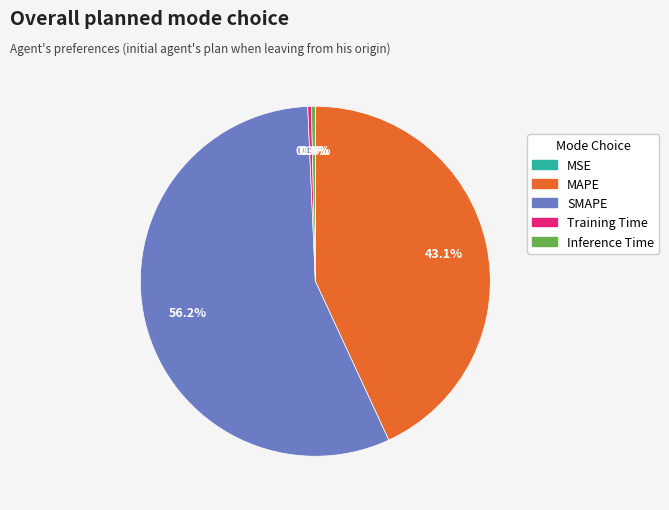

To the nearest percent, what is the difference between the SMAPE and MAPE slice percentages?

13%